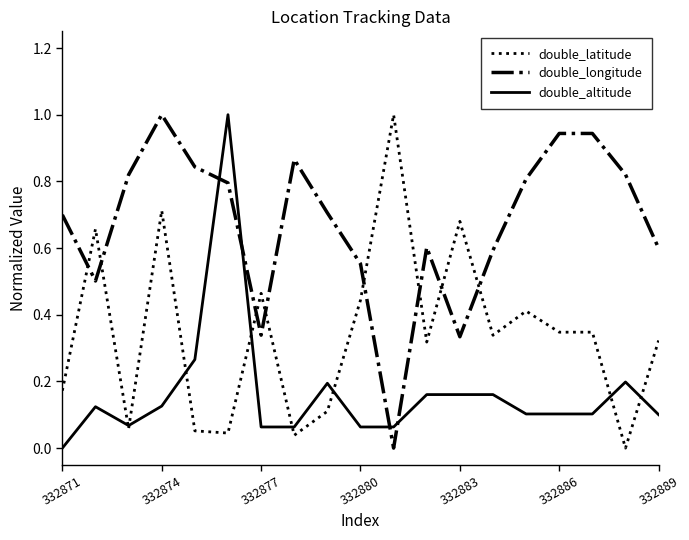

What is the maximum value for double_longitude?

1.0